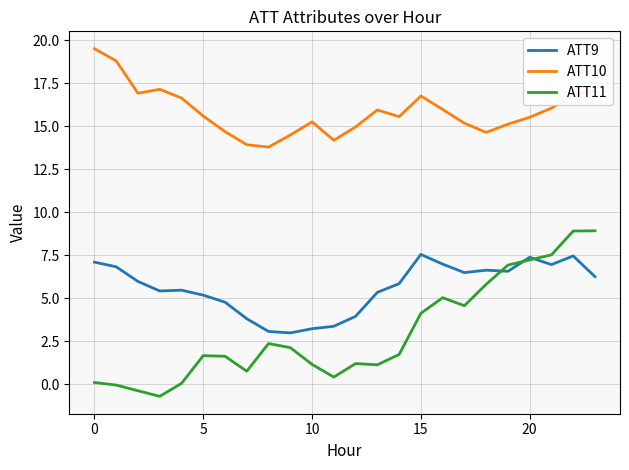

Which series has the largest total across all categories?

ATT10